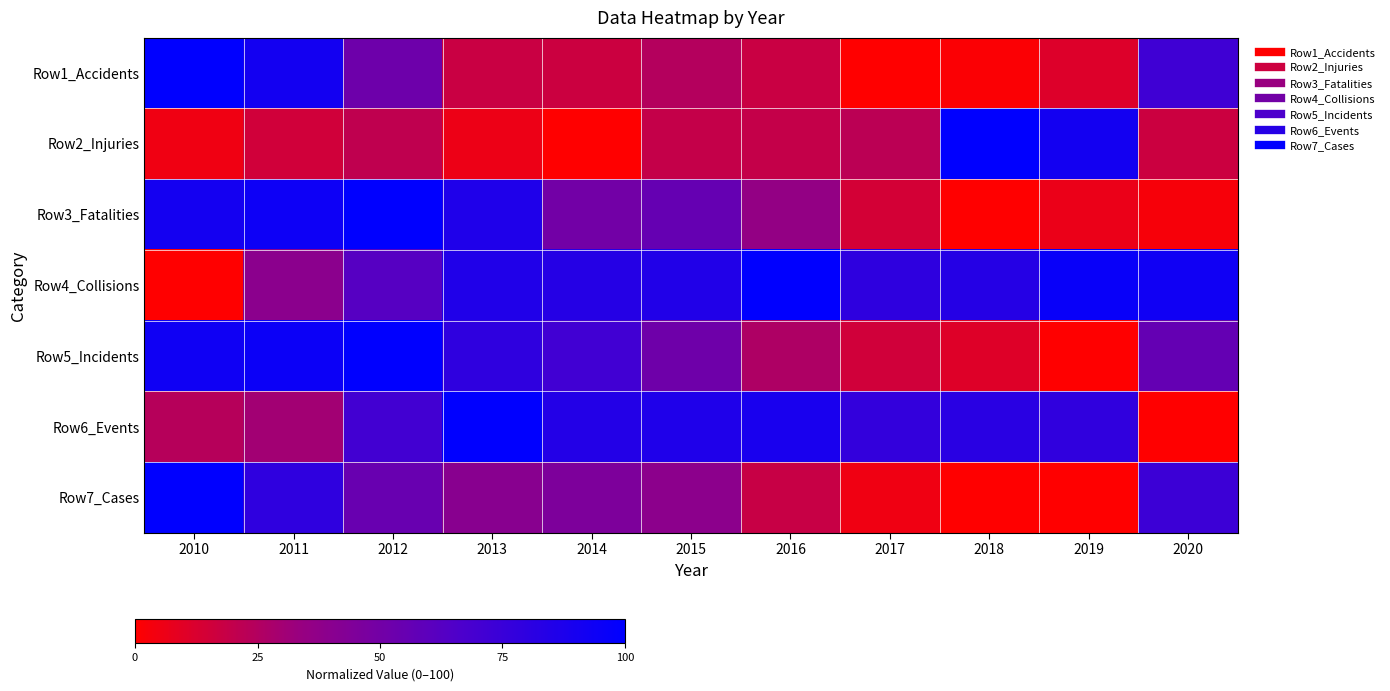

At how many categories does at least one series exceed 39?

11